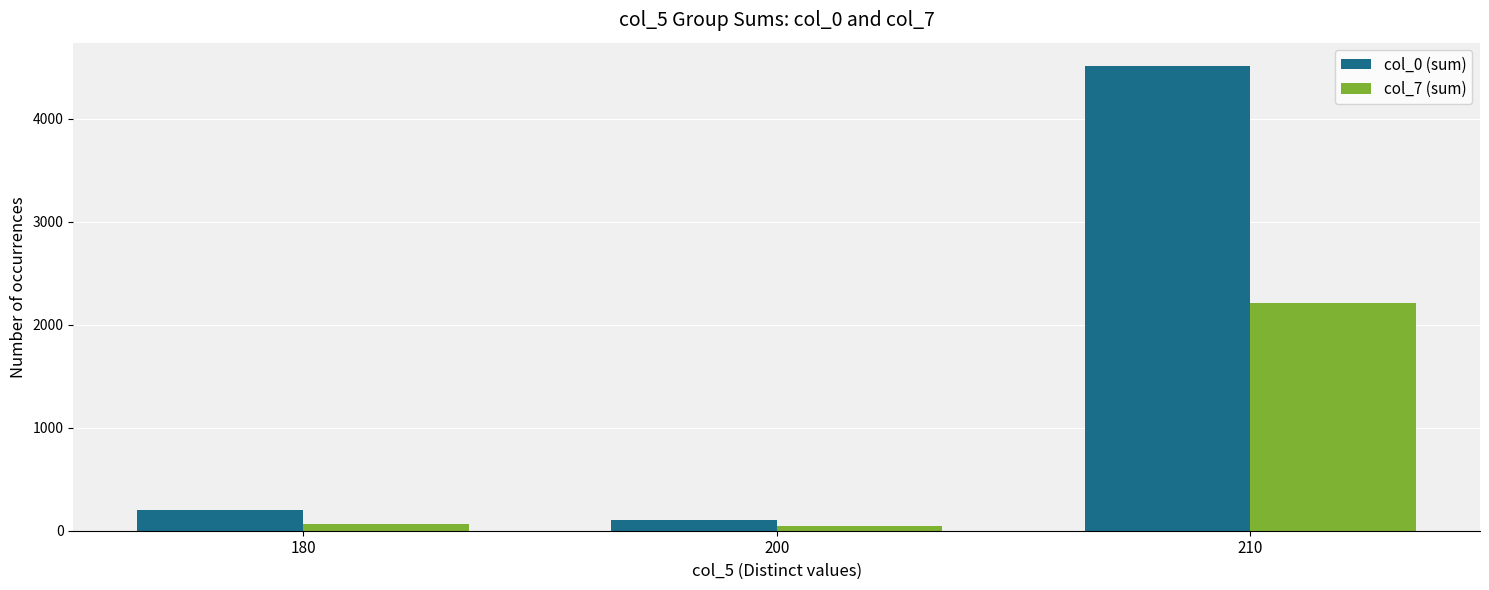

Which series has the largest total across all categories?

col_0 (sum)